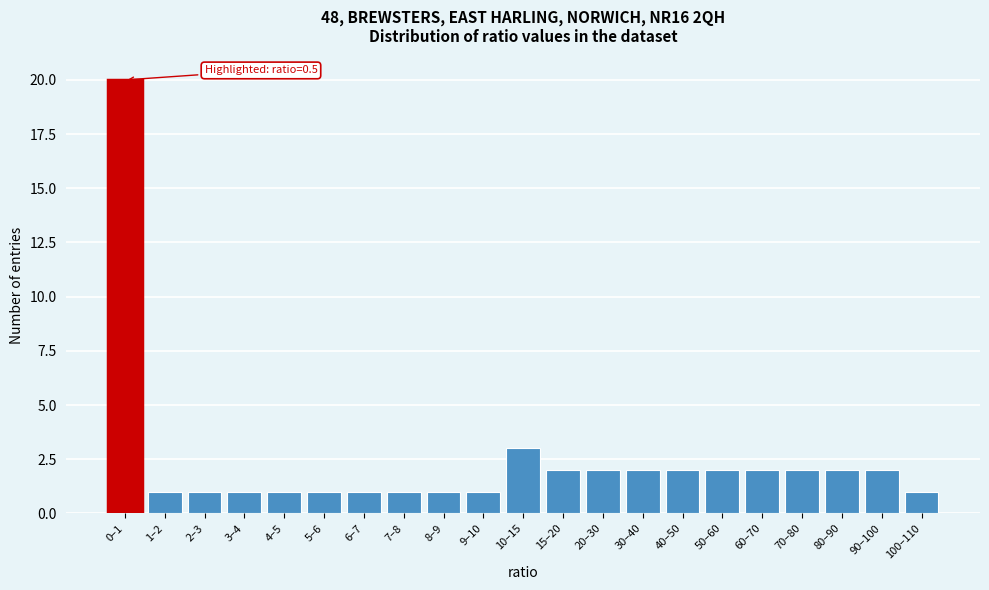

Reading right to left, transcribe all the data shown in this chart.

1	2	2	2	2	2	2	2	2	2	3	1	1	1	1	1	1	1	1	1	20